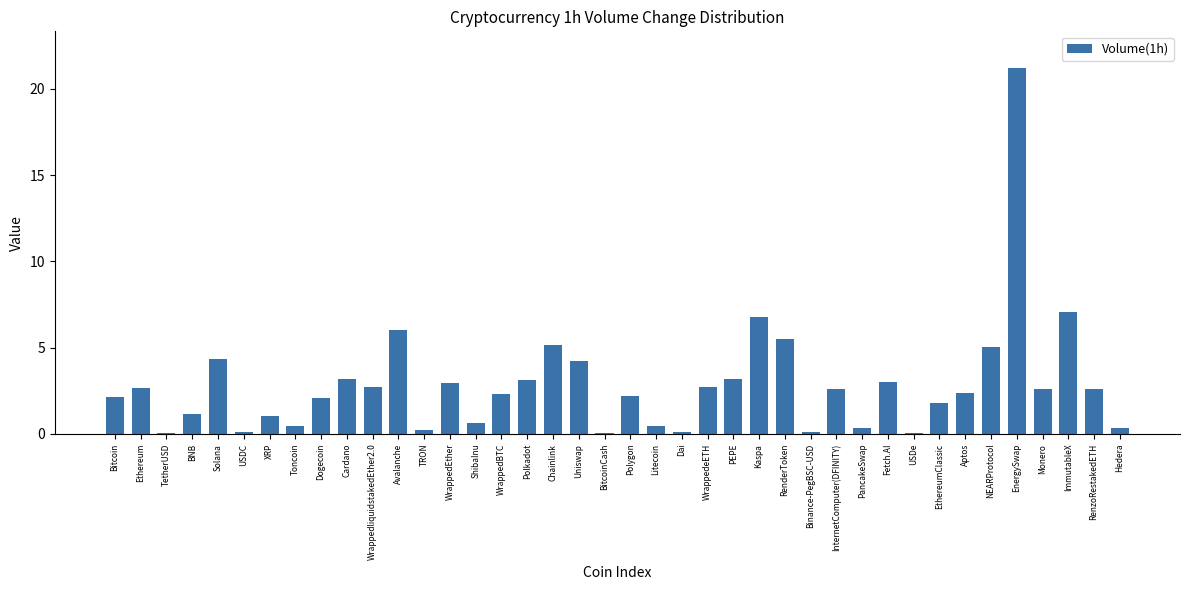

At which category does the chart reach its peak across all series?

EnergySwap